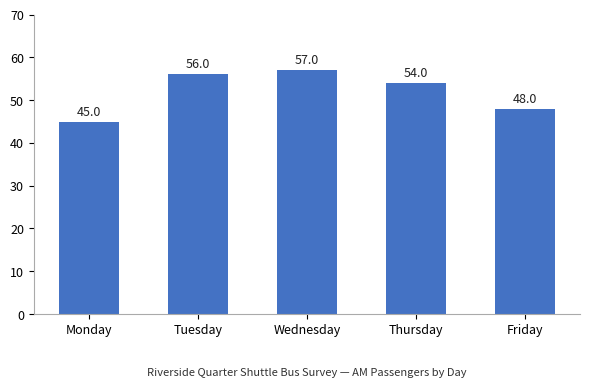

What is the approximate value at Thursday?

54